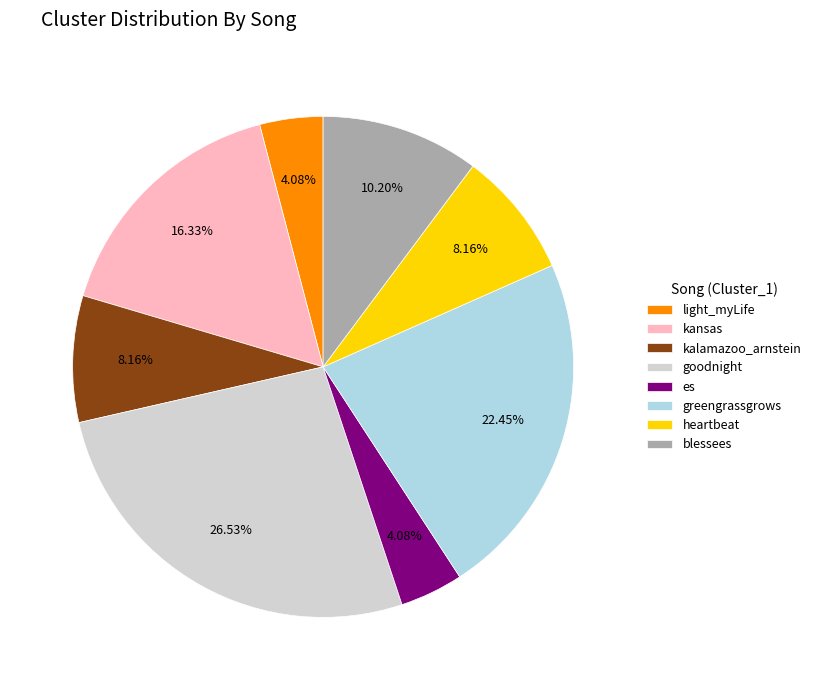

Which slice is the largest?

goodnight